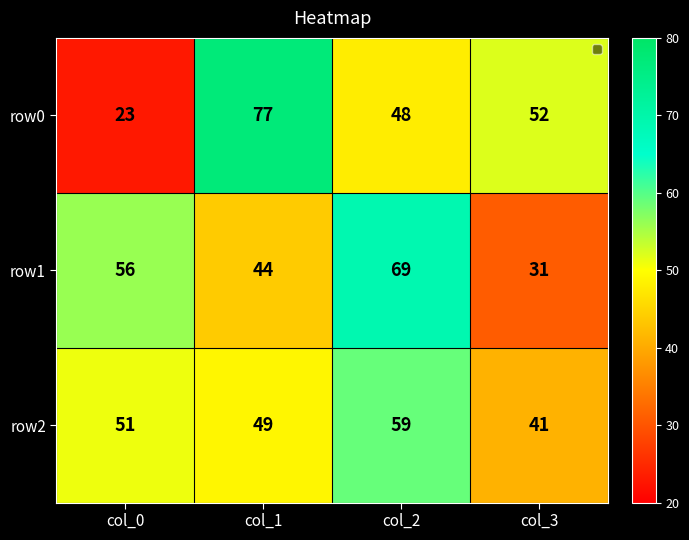

What is the total value across all series at col_1?

170